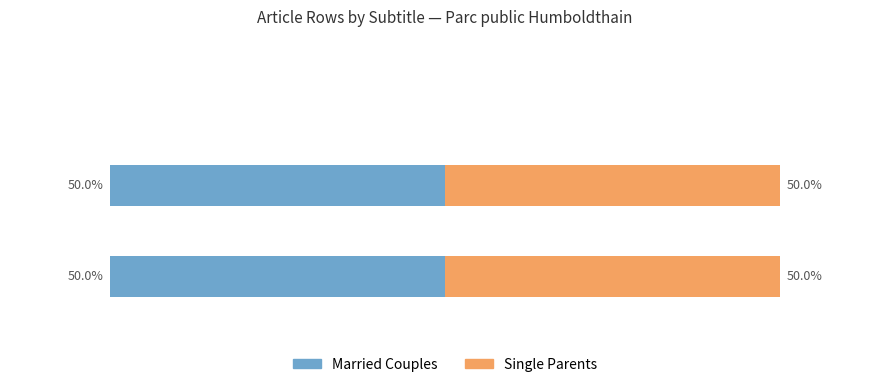

What are all the series names shown in the legend?

Married Couples, Single Parents